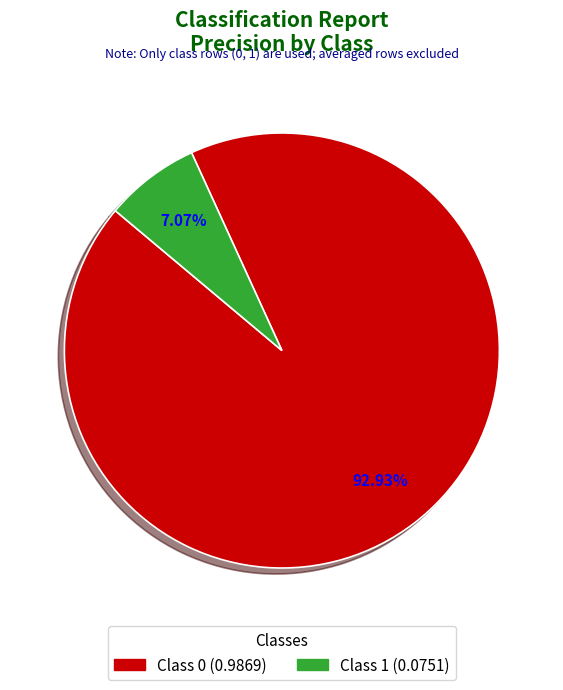

Which category has the smallest portion of the pie?

Class 1 (0.0751)